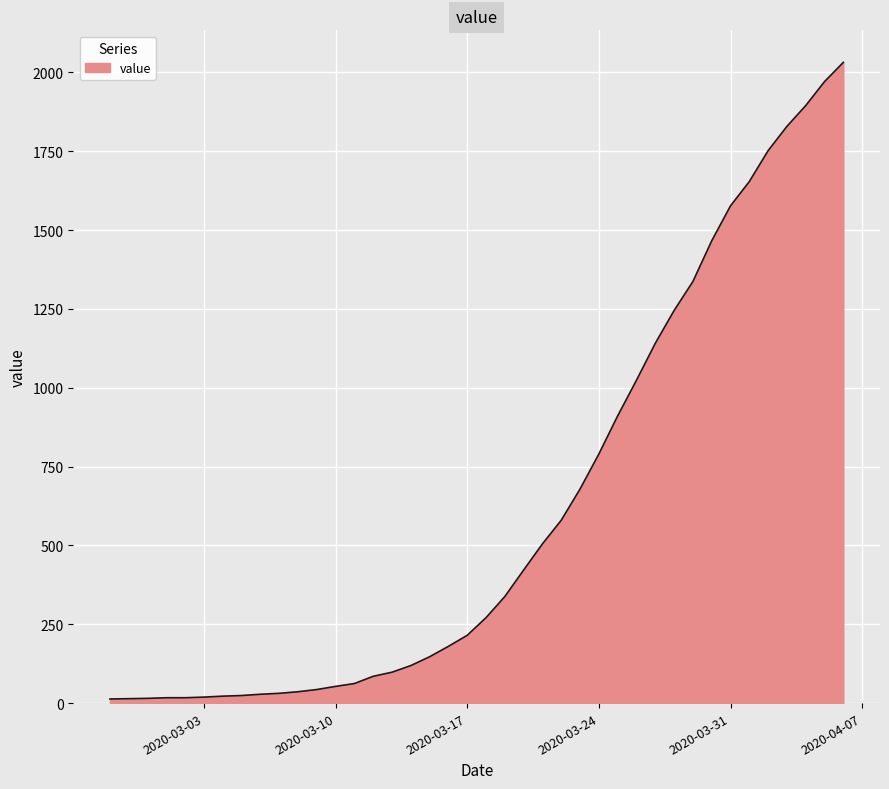

What is the greatest value displayed?

2032